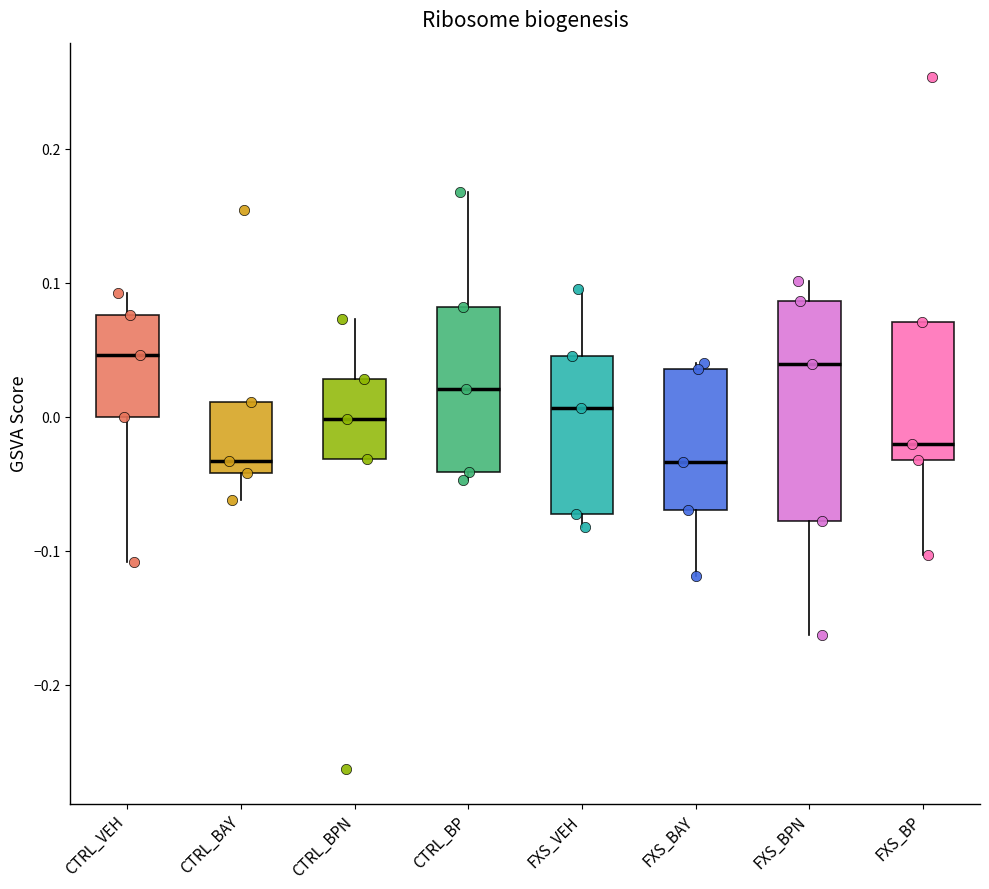

Where is the lower edge of the box for CTRL_BAY on the y-axis? The values are not printed on the chart, so give them approximately, as read against the axis.

-0.04